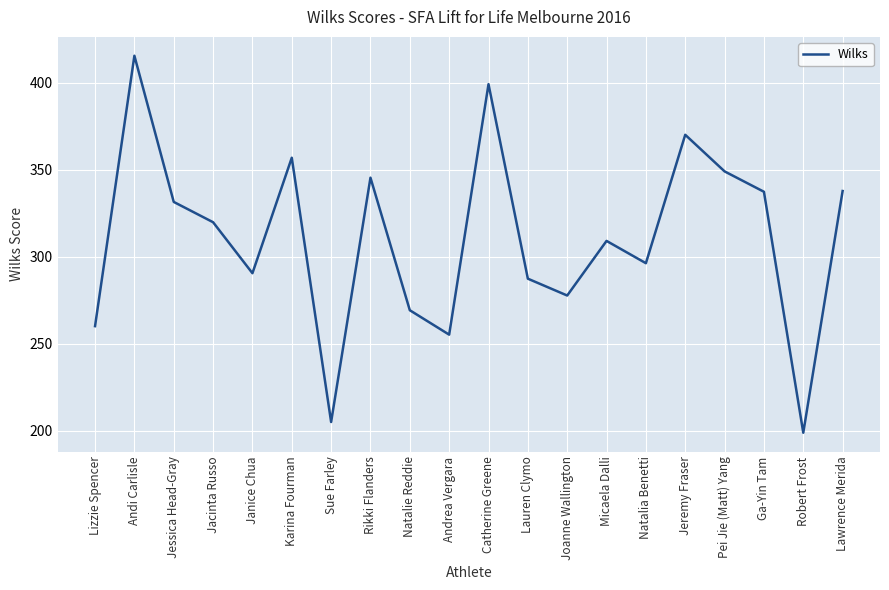

The chart shows a value of 337.7 at Lawrence Merida. True or false?

True